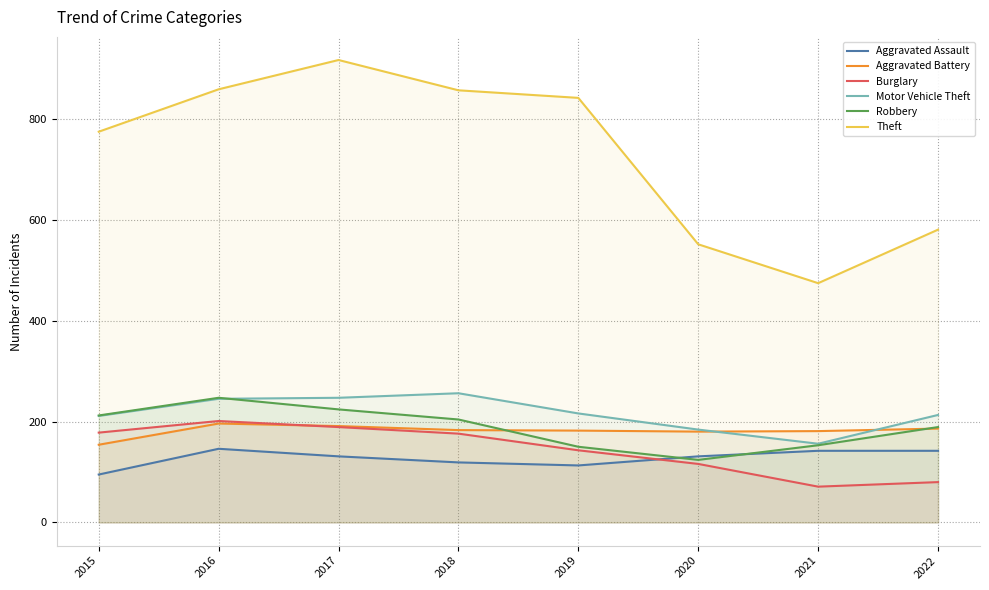

At which label does Theft first exceed 841?

2016